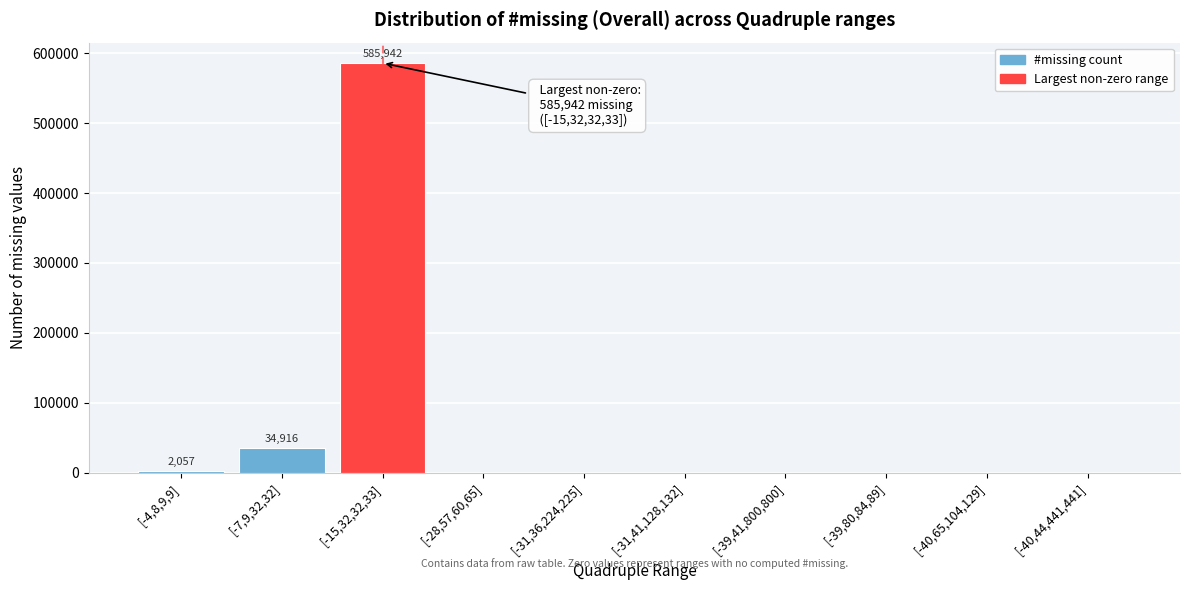

Where is the data nearest to the value 292971?

[-7,9,32,32]